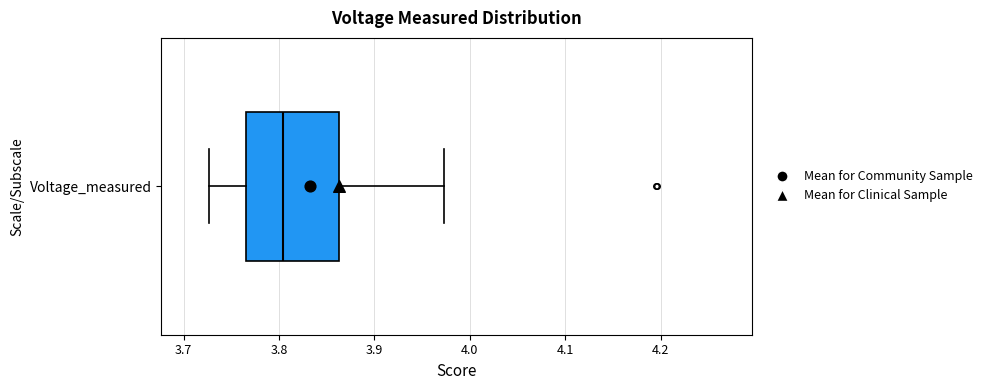

Where does the right whisker of the box for Voltage_measured end on the x-axis? The values are not printed on the chart, so give them approximately, as read against the axis.

3.97